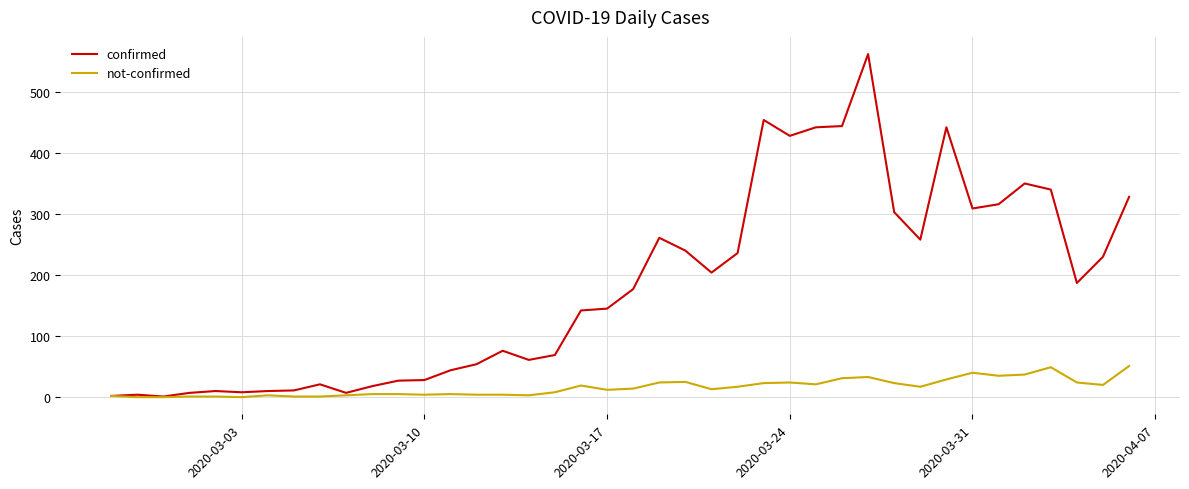

Which series has the largest total across all categories?

confirmed